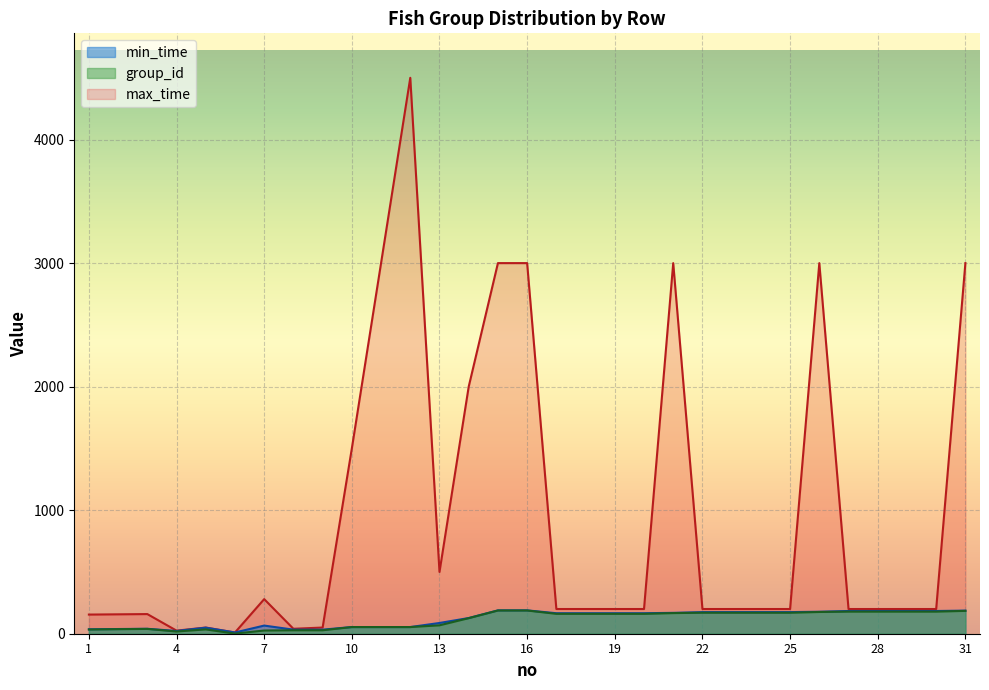

What is the average value of the max_time series?

962